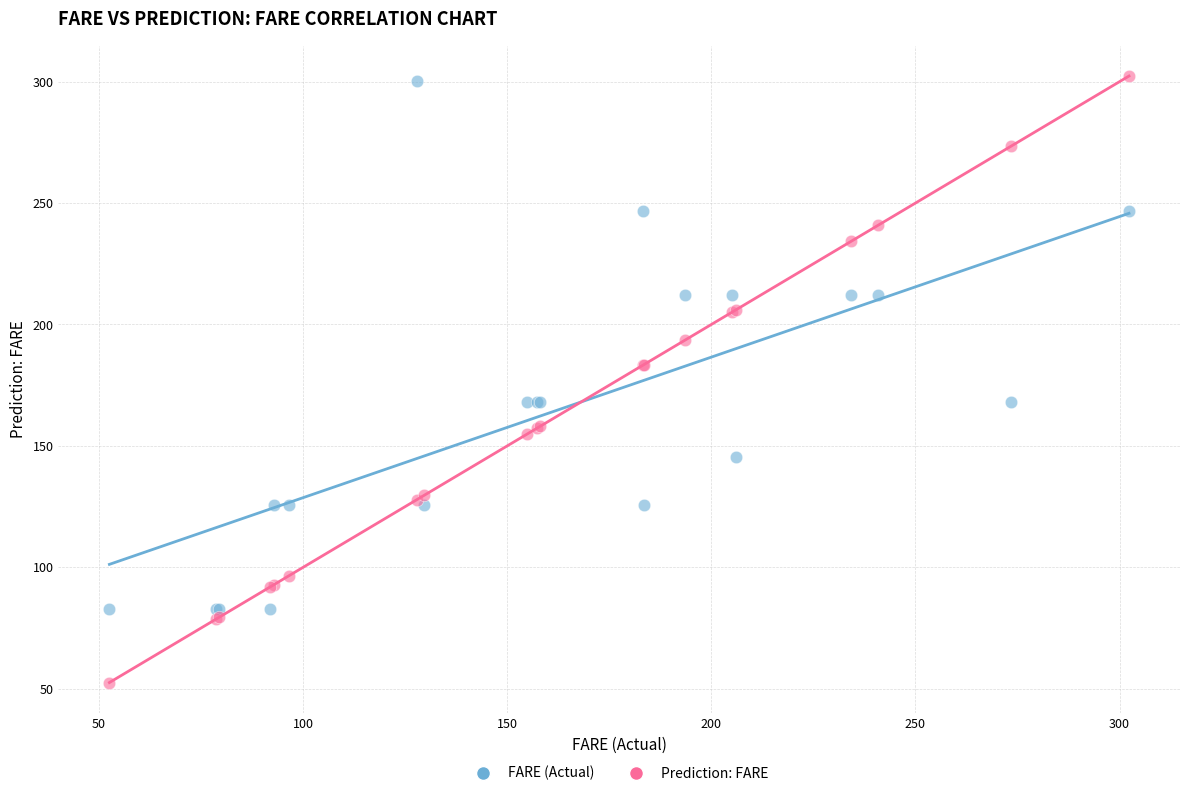

What are all the series names shown in the legend?

FARE (Actual), Prediction: FARE